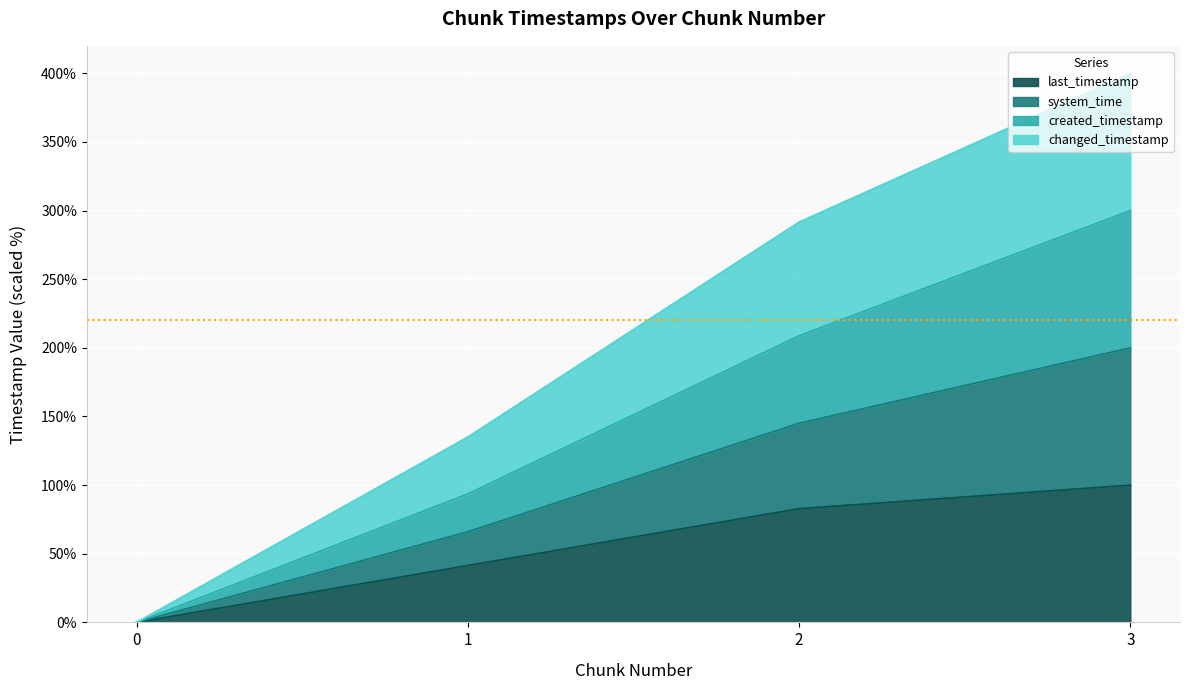

Which label corresponds to the largest value in the chart?

3